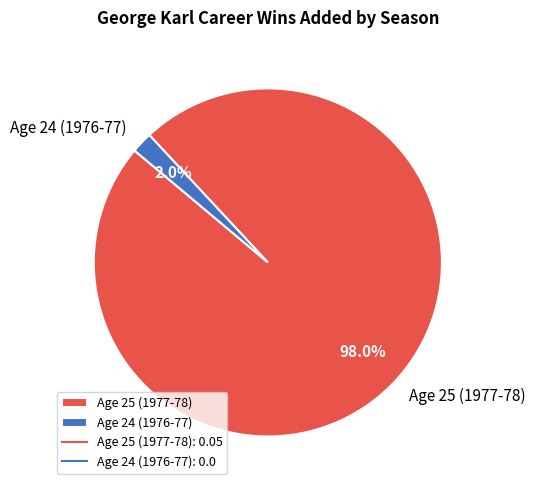

Do Age 25 (1977-78) and Age 24 (1976-77) together represent more than half of the pie?

Yes